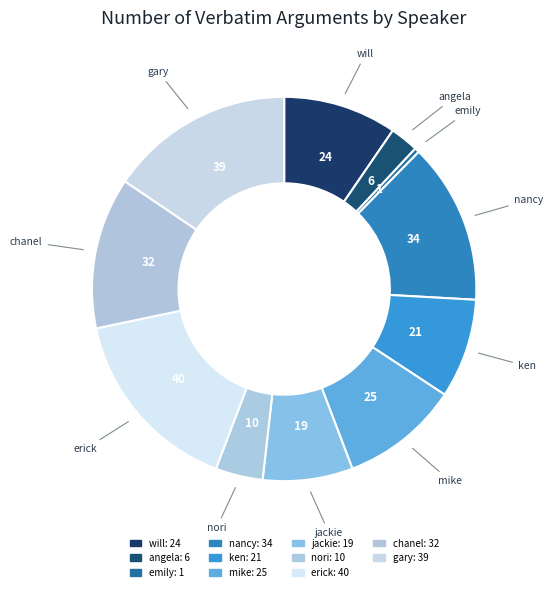

How many slices are in this pie chart?

11